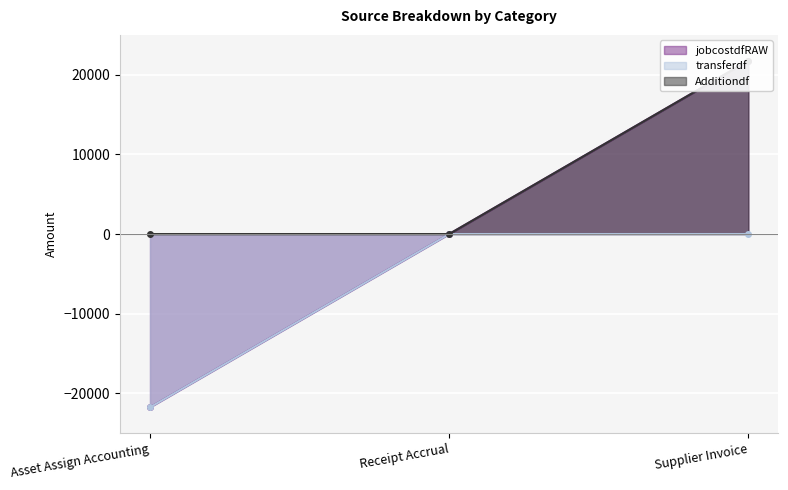

Is the value of transferdf at Supplier Invoice greater than the value of jobcostdfRAW at Asset Assign Accounting?

Yes